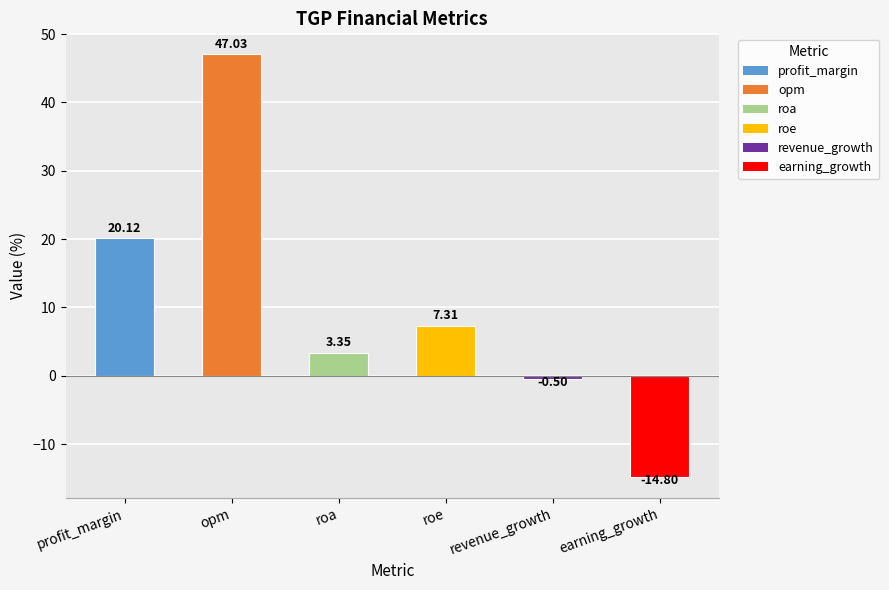

What is the smallest value displayed?

-14.8